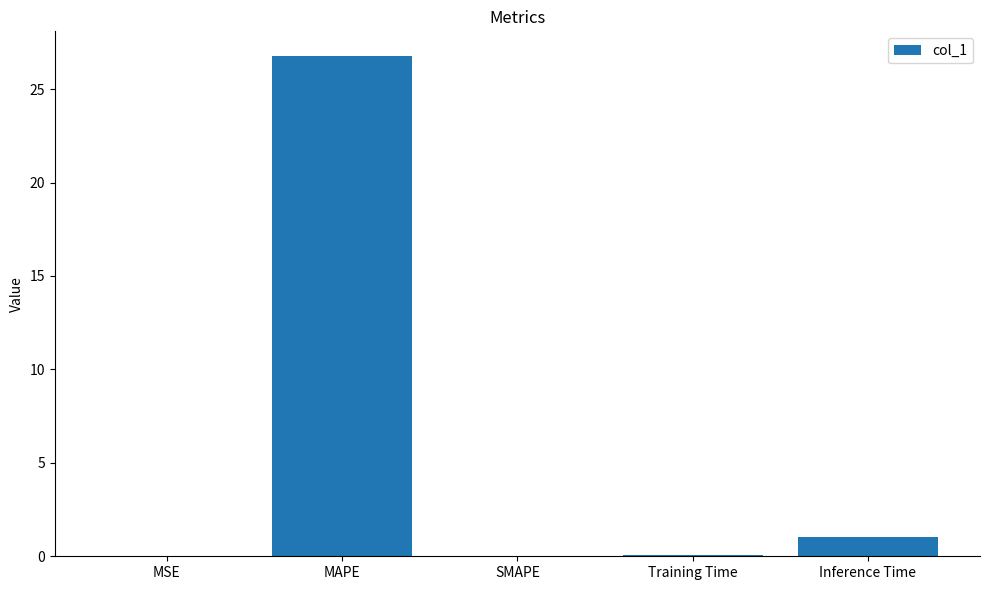

How many categories are shown in the chart?

5